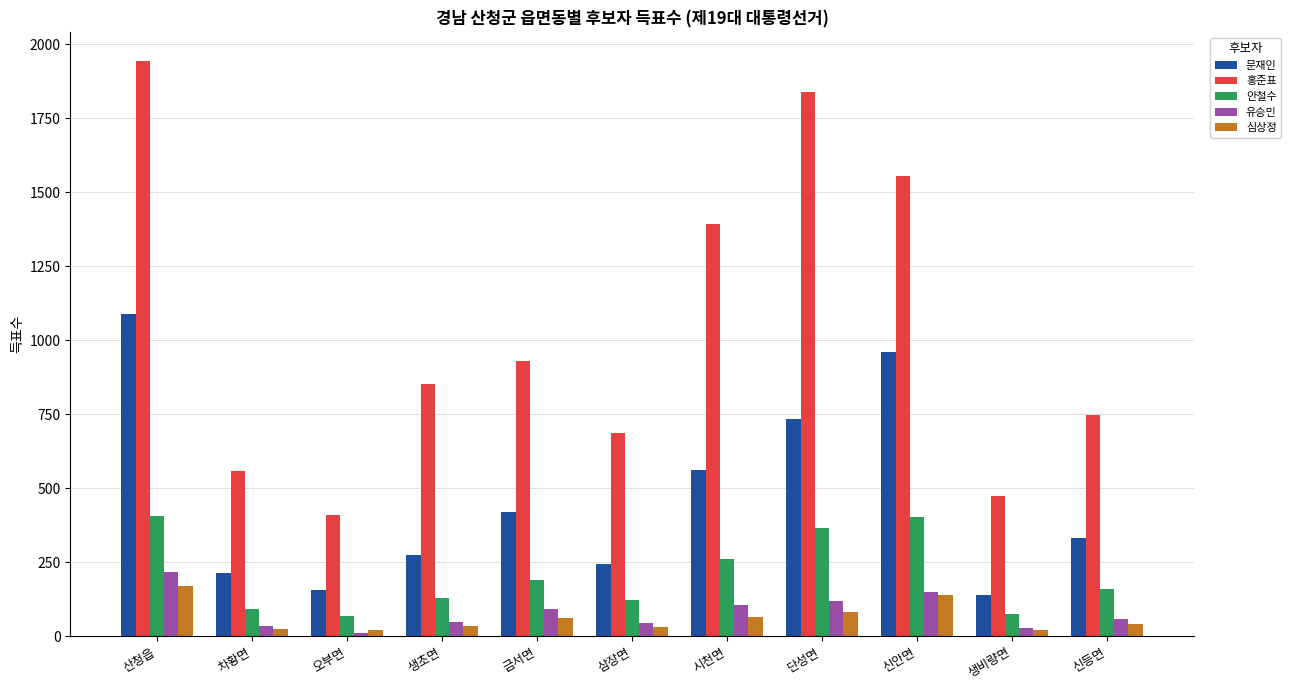

At which label is 유승민 closest to 114?

단성면